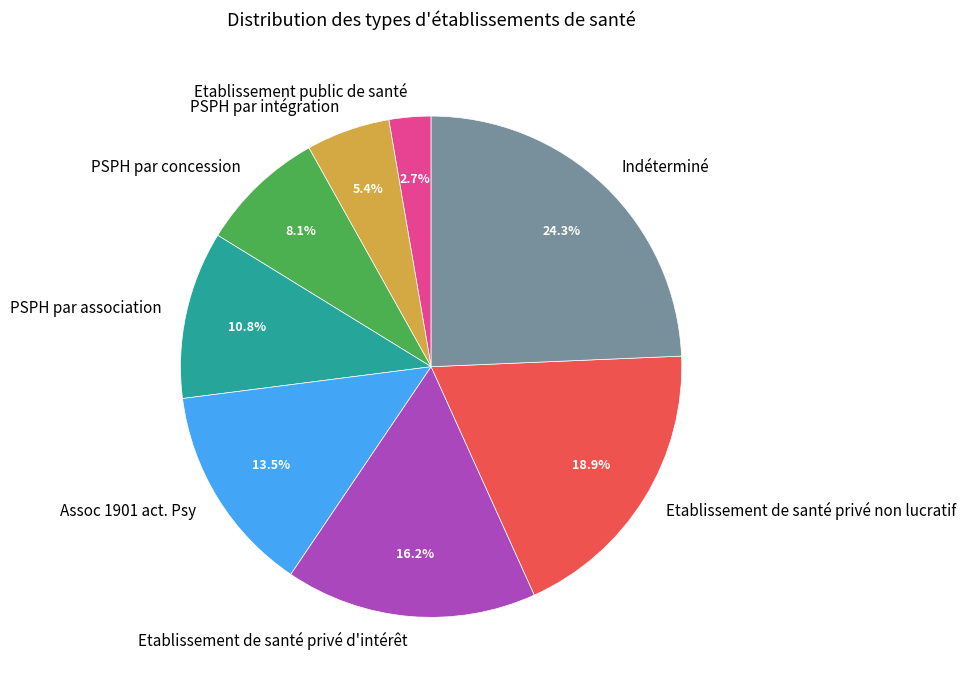

The PSPH par association slice represents 1% of the pie. True or false?

False